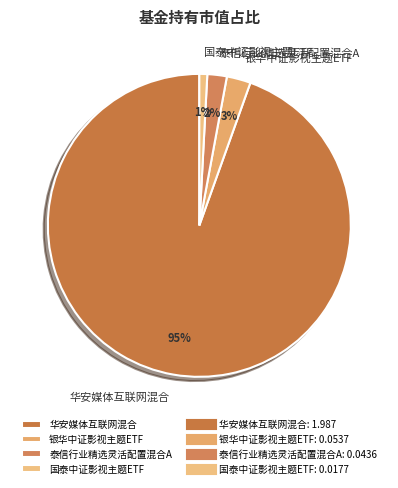

Count the number of slices in the pie.

4